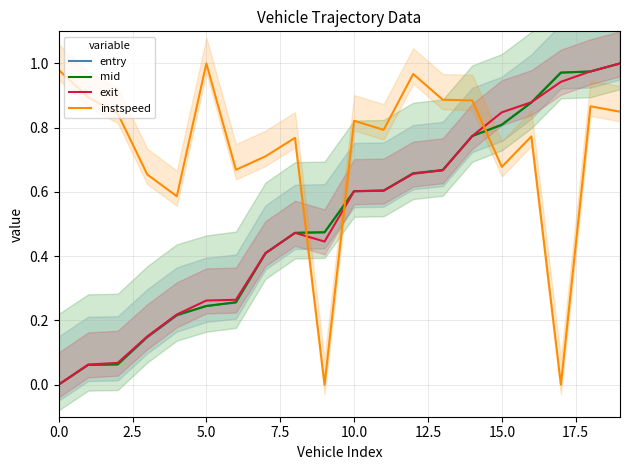

Is it true that instspeed equals 0.9 at 15.0?

False